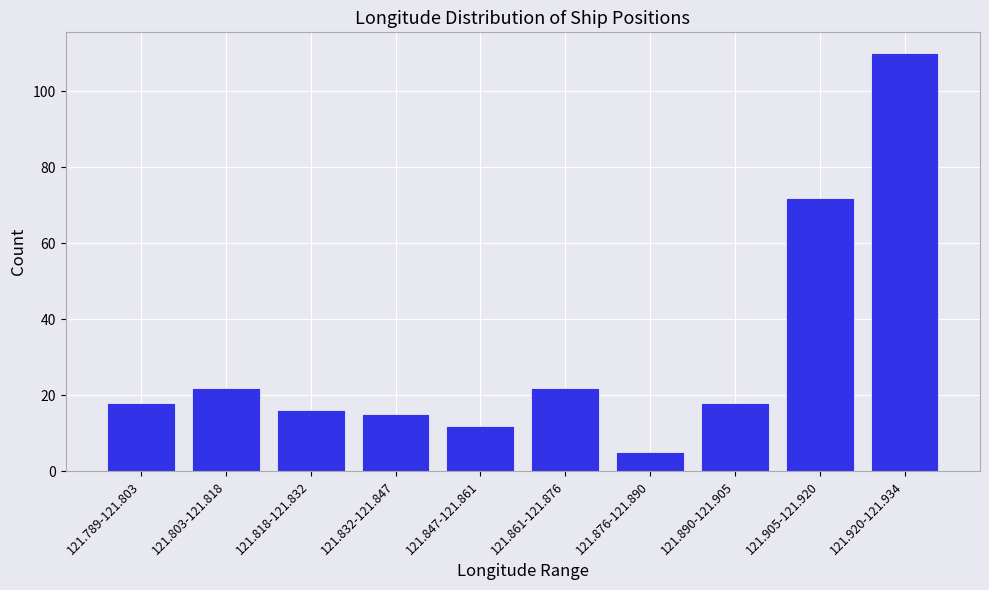

Reading left to right, list all the values displayed in this chart.

121.789-121.803=18	121.803-121.818=22	121.818-121.832=16	121.832-121.847=15	121.847-121.861=12	121.861-121.876=22	121.876-121.890=5	121.890-121.905=18	121.905-121.920=72	121.920-121.934=110